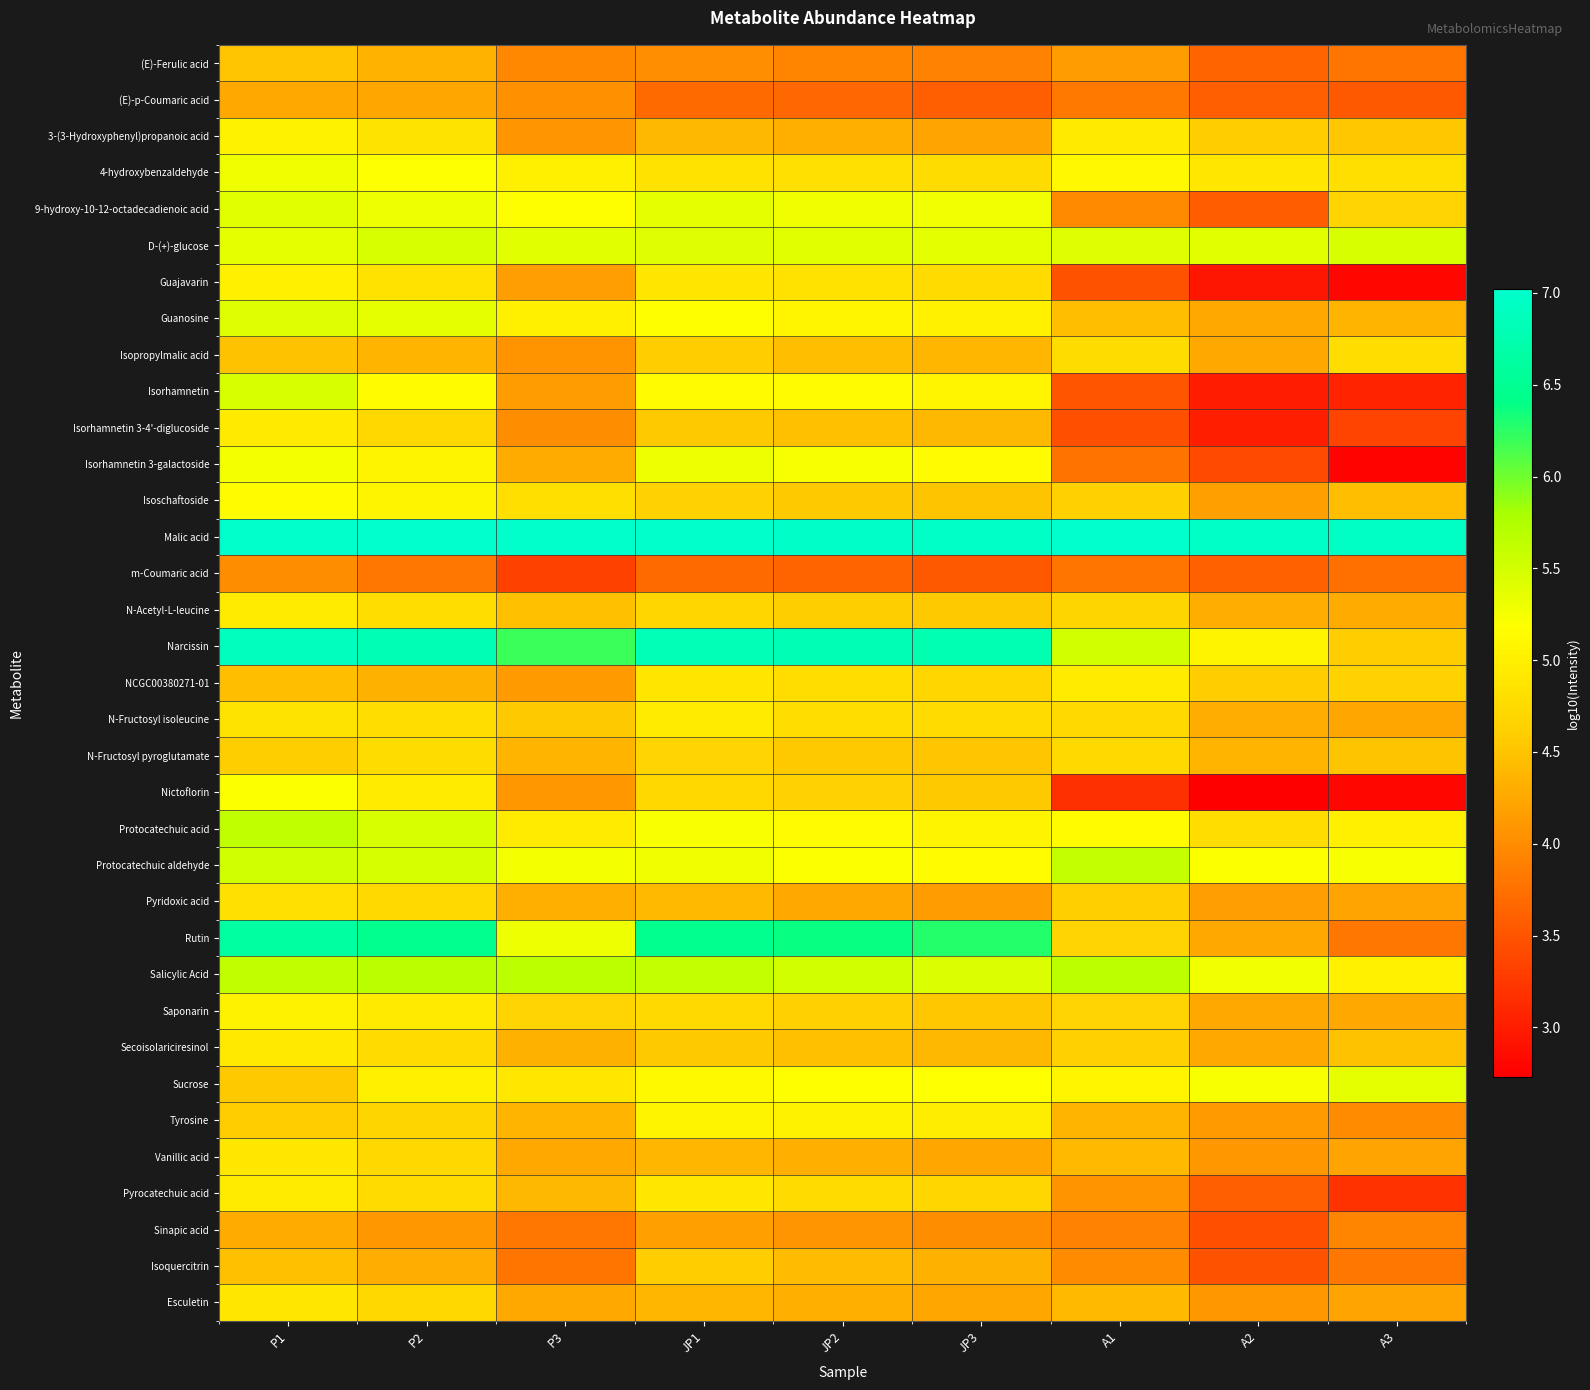

At how many categories does at least one series exceed 5?

9